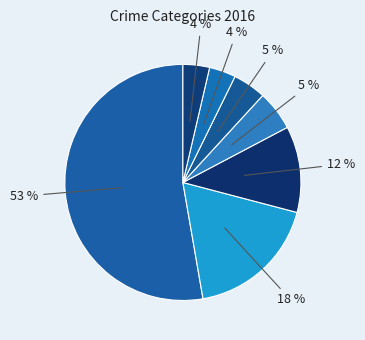

How many segments does this pie chart have?

7